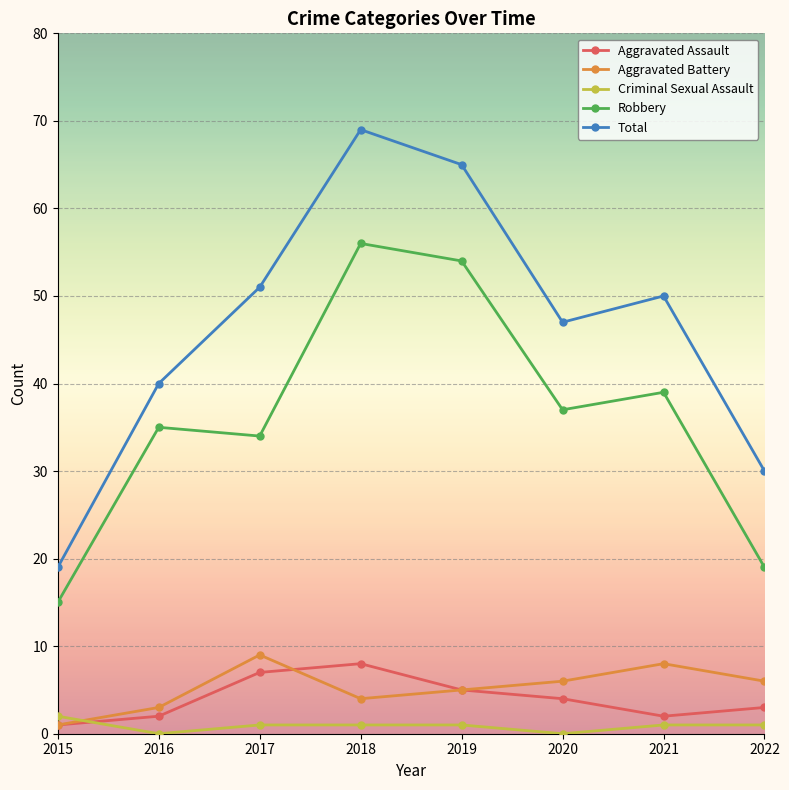

How many distinct data groups are displayed?

5